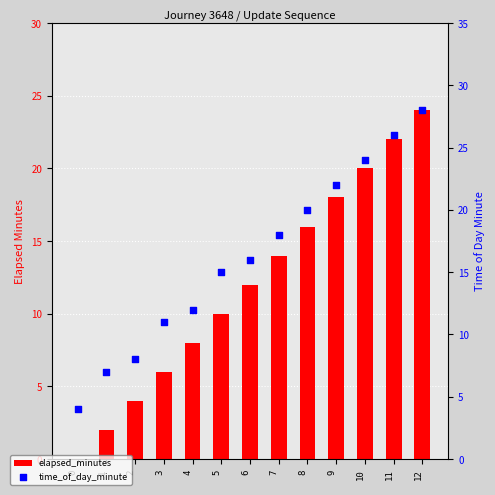

What are all the series names shown in the legend?

elapsed_minutes, time_of_day_minute